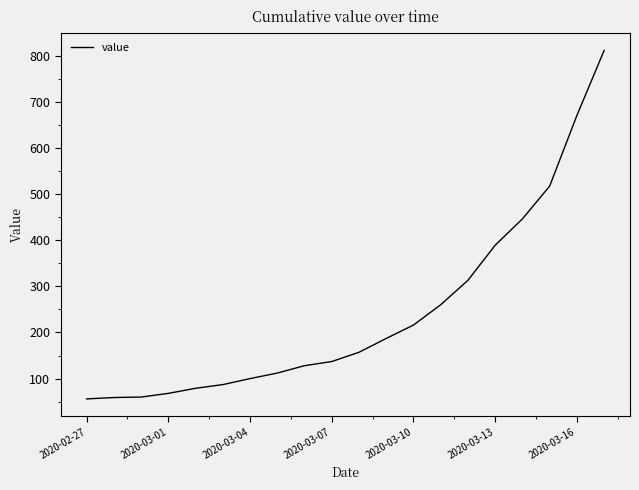

What is the difference between the maximum and minimum values?

755